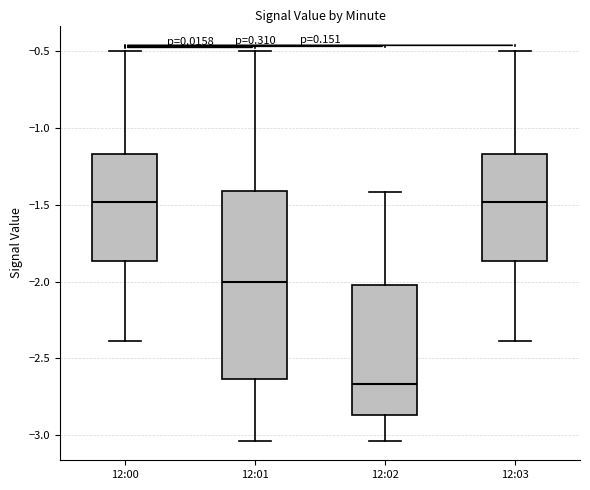

Reading left to right, read every box against the y-axis: the position of its median line, the range the box covers, and the ends of its whiskers. The values are not printed on the chart, so give them approximately, as read against the axis.

12:00: median -1.50, box -1.85 to -1.15, whiskers -2.40 to -0.50
12:01: median -2.00, box -2.65 to -1.40, whiskers -3.05 to -0.50
12:02: median -2.65, box -2.85 to -2.00, whiskers -3.05 to -1.40
12:03: median -1.50, box -1.85 to -1.15, whiskers -2.40 to -0.50